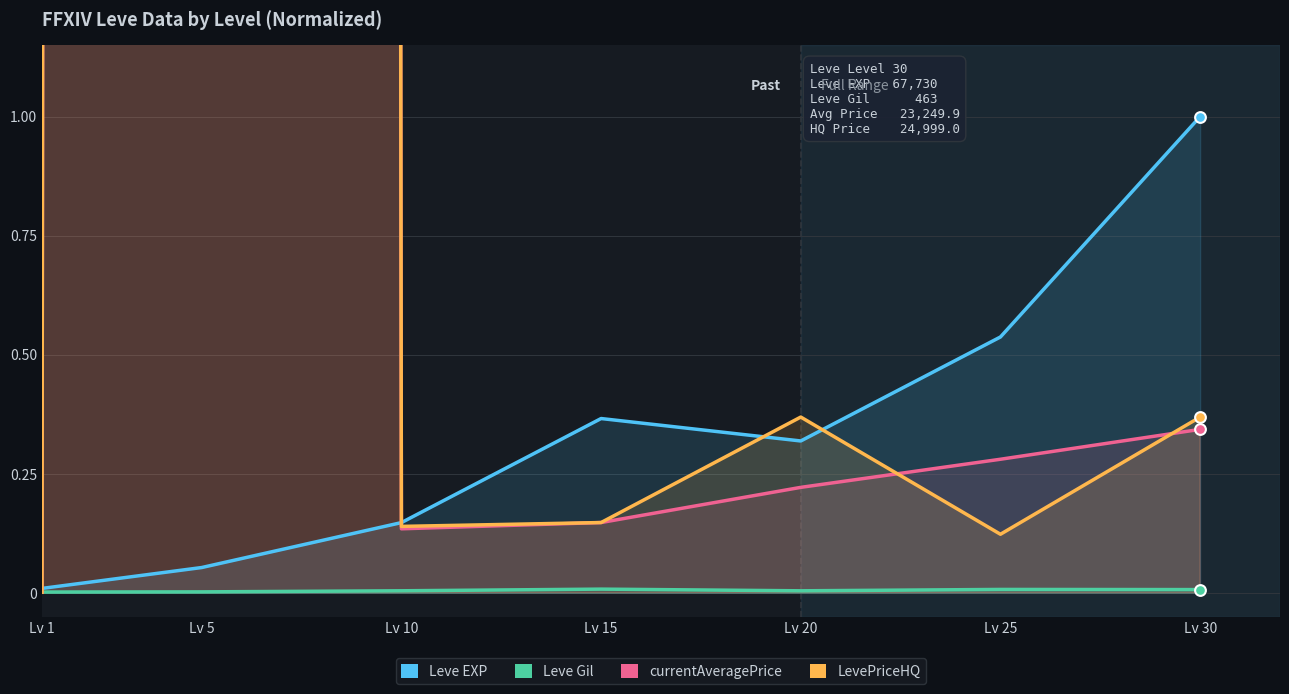

What are all the series names shown in the legend?

Leve EXP, Leve Gil, currentAveragePrice, LevePriceHQ